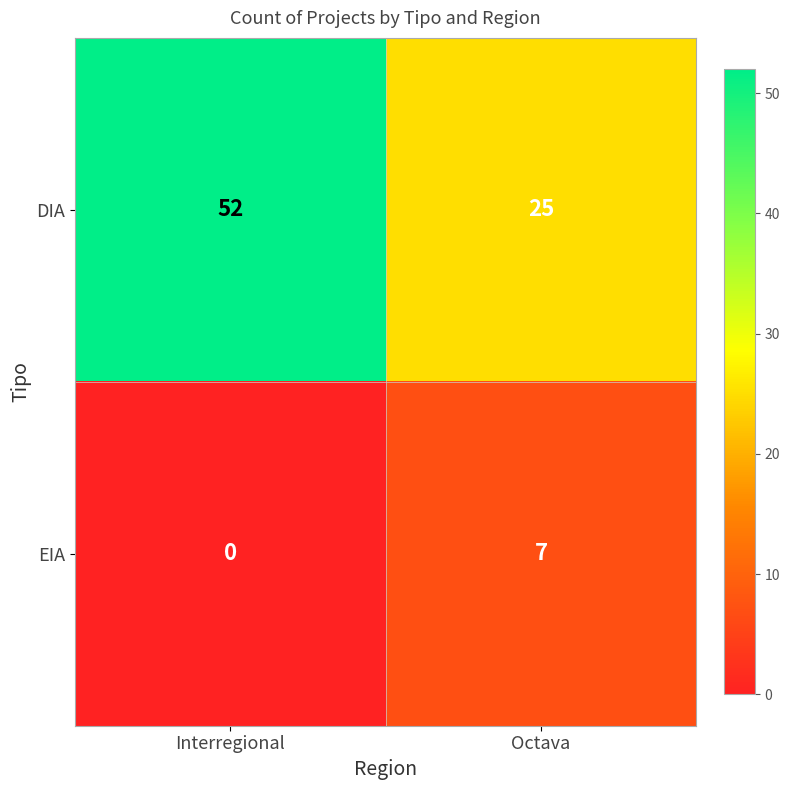

Which series changed the most between Interregional and Octava?

DIA